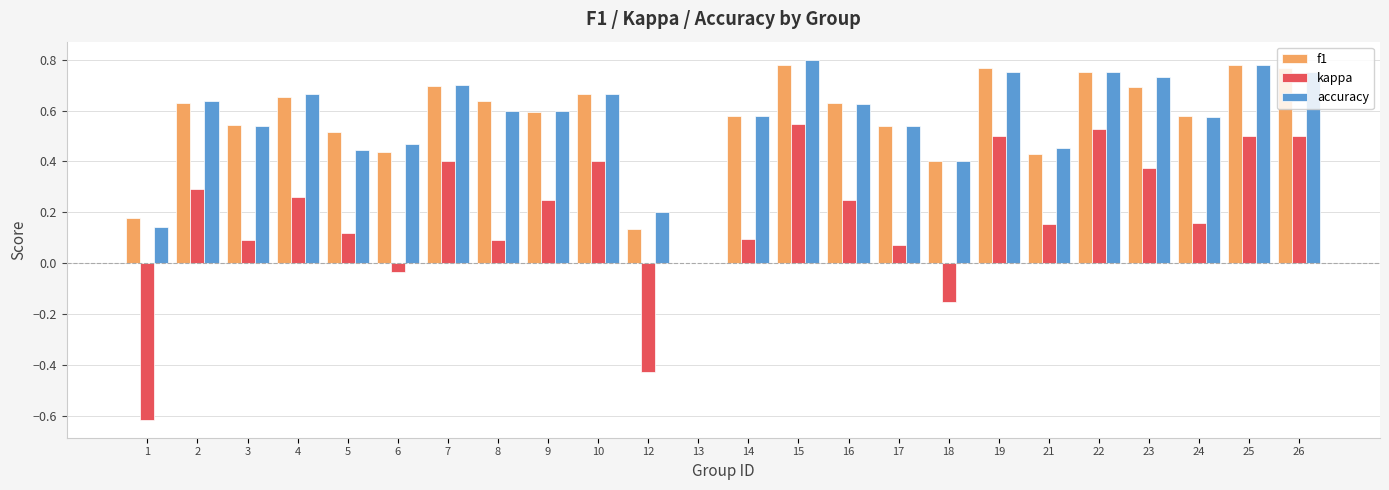

The value of kappa at 16 is 0.2. True or false?

True